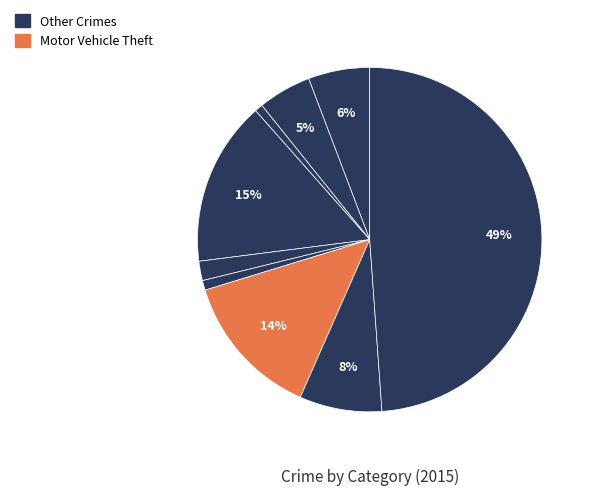

To the nearest percent, what is the difference between the largest and smallest slice percentages?

48%